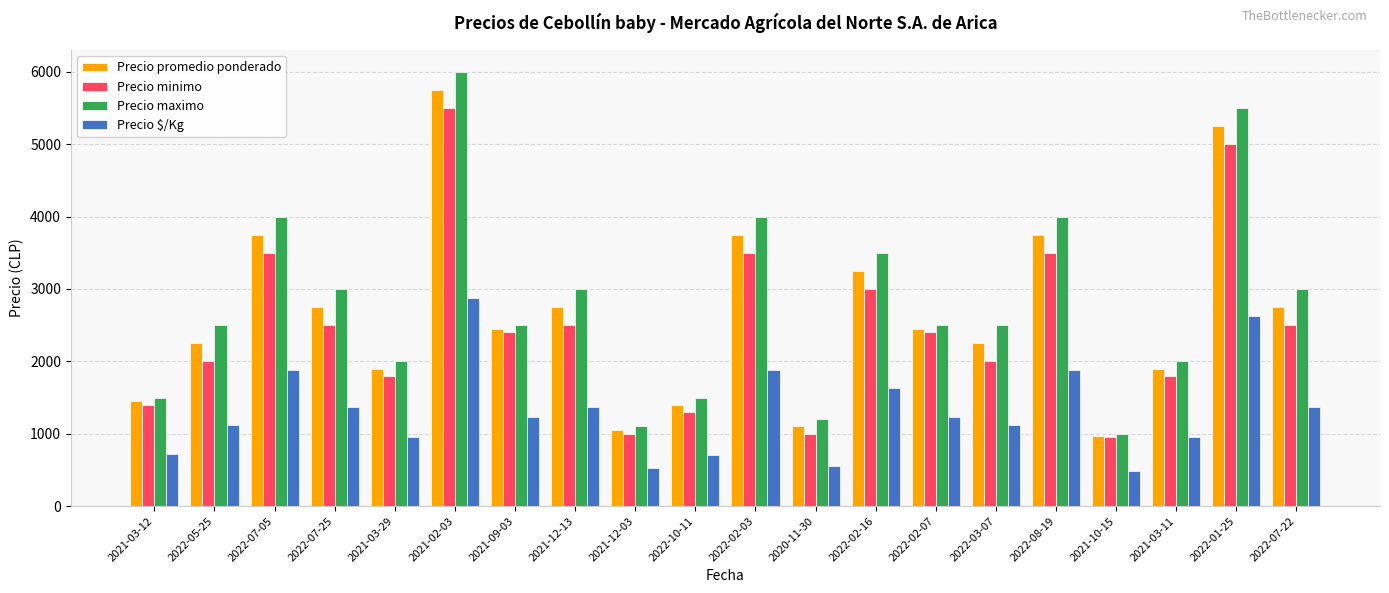

List the series in order of their peak value, lowest first.

Precio $/Kg, Precio minimo, Precio promedio ponderado, Precio maximo